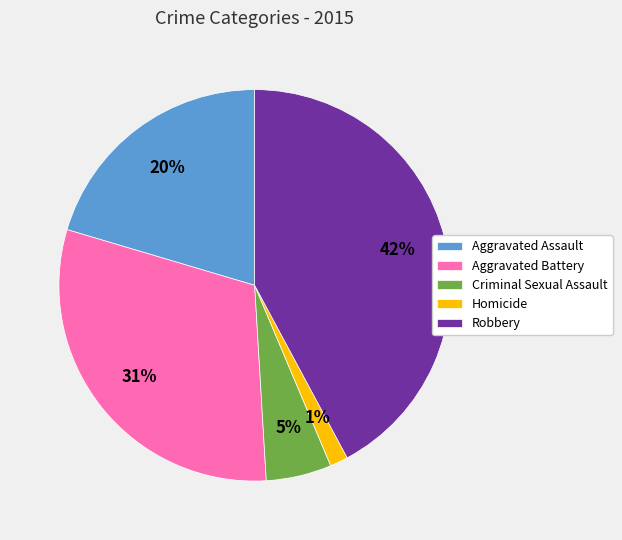

Which category has the smallest portion of the pie?

Homicide